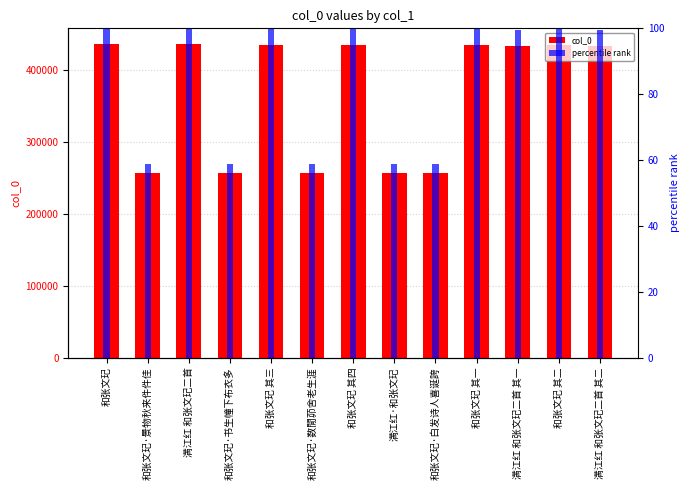

What is the greatest value displayed?

436687.0